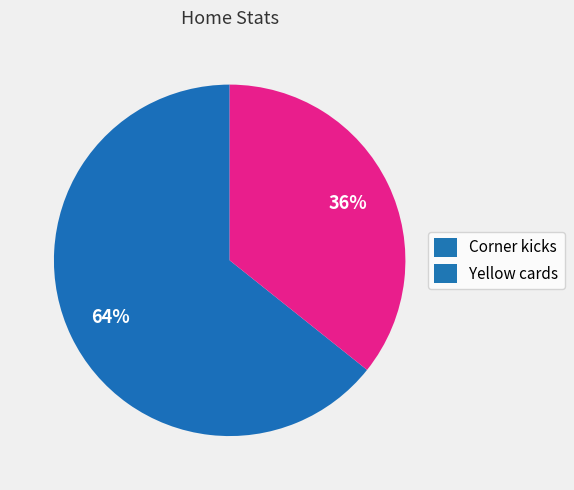

Is the sum of Corner kicks and Yellow cards greater than half?

Yes